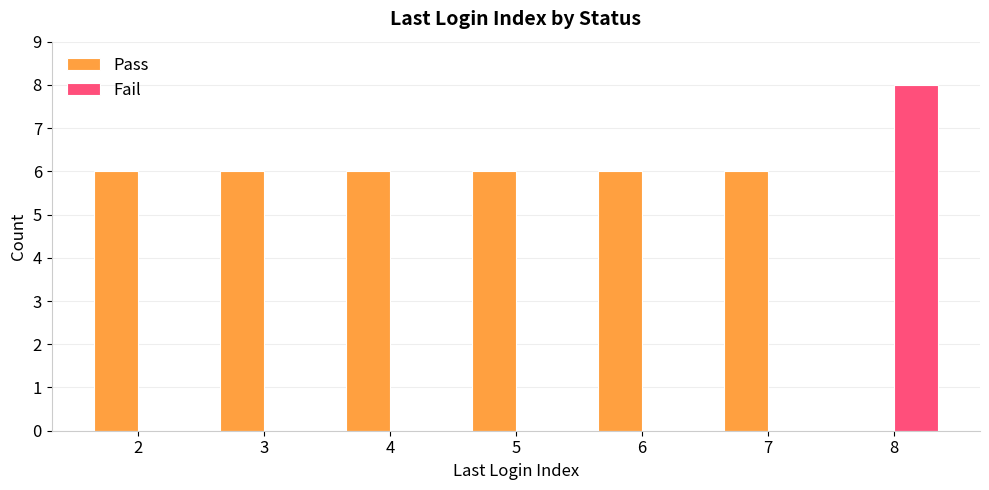

Is the value of Pass at 4 greater than the value of Fail at 5?

Yes